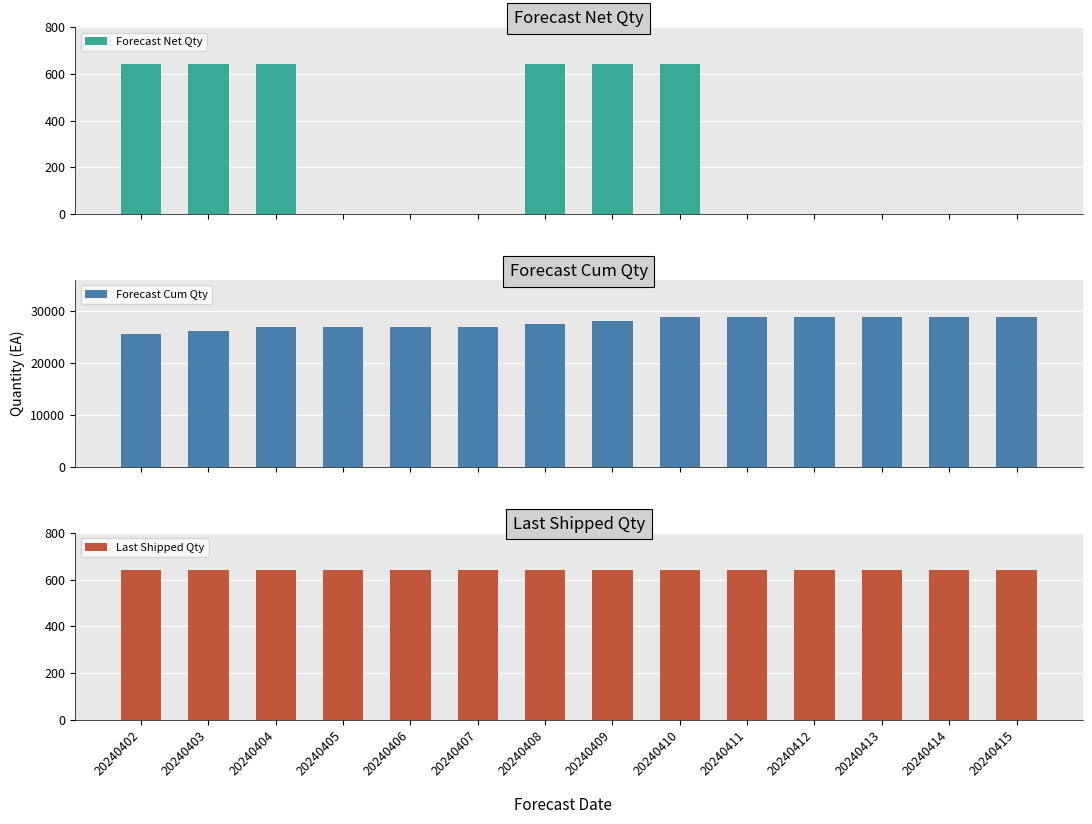

The value of Forecast Net Qty at 20240406 is 0. True or false?

True